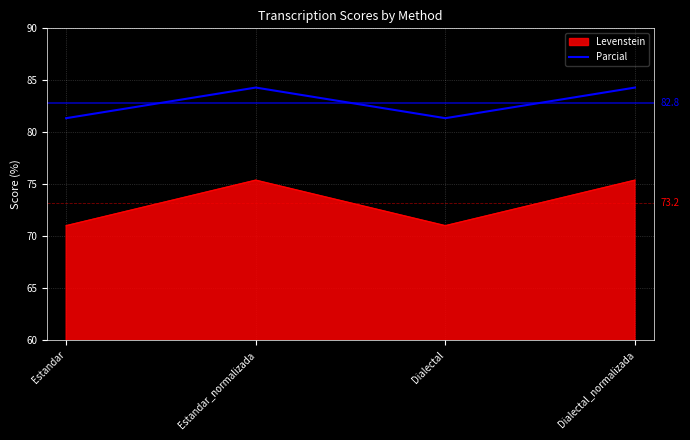

Where does the Parcial series first go above 84?

Estandar_normalizada